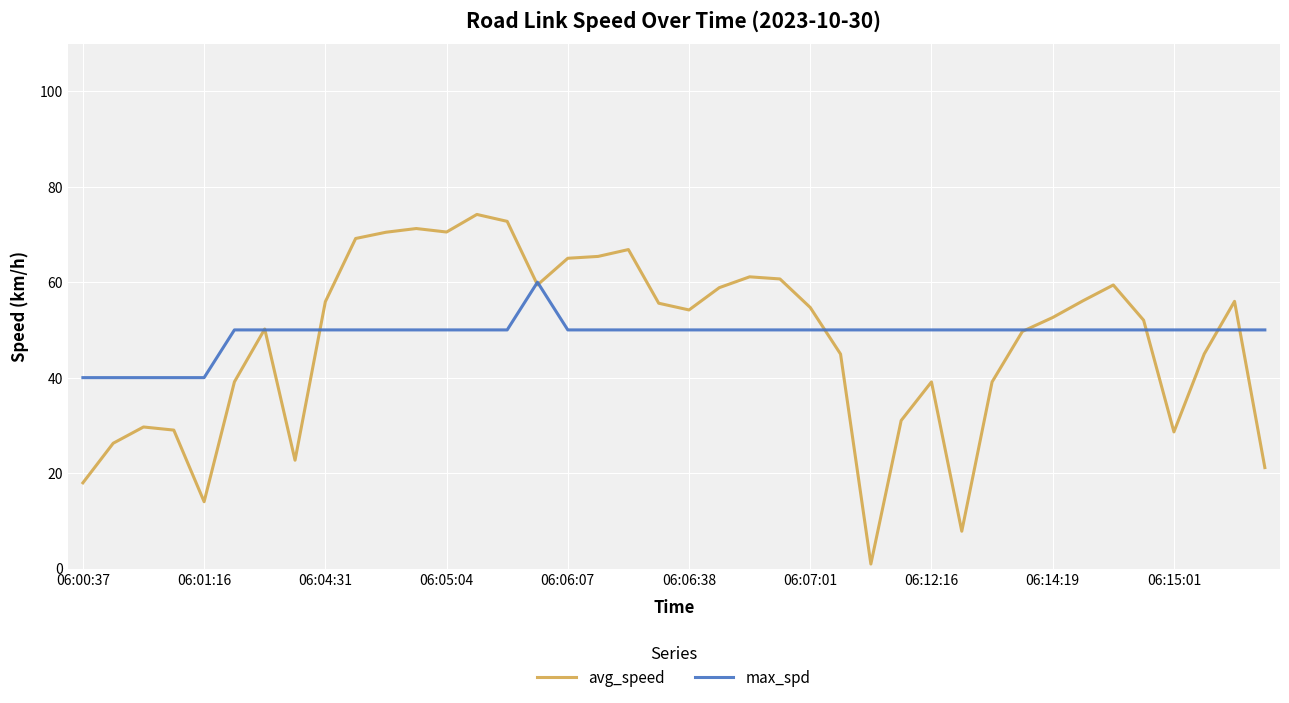

List the series in order of their peak value, lowest first.

max_spd, avg_speed